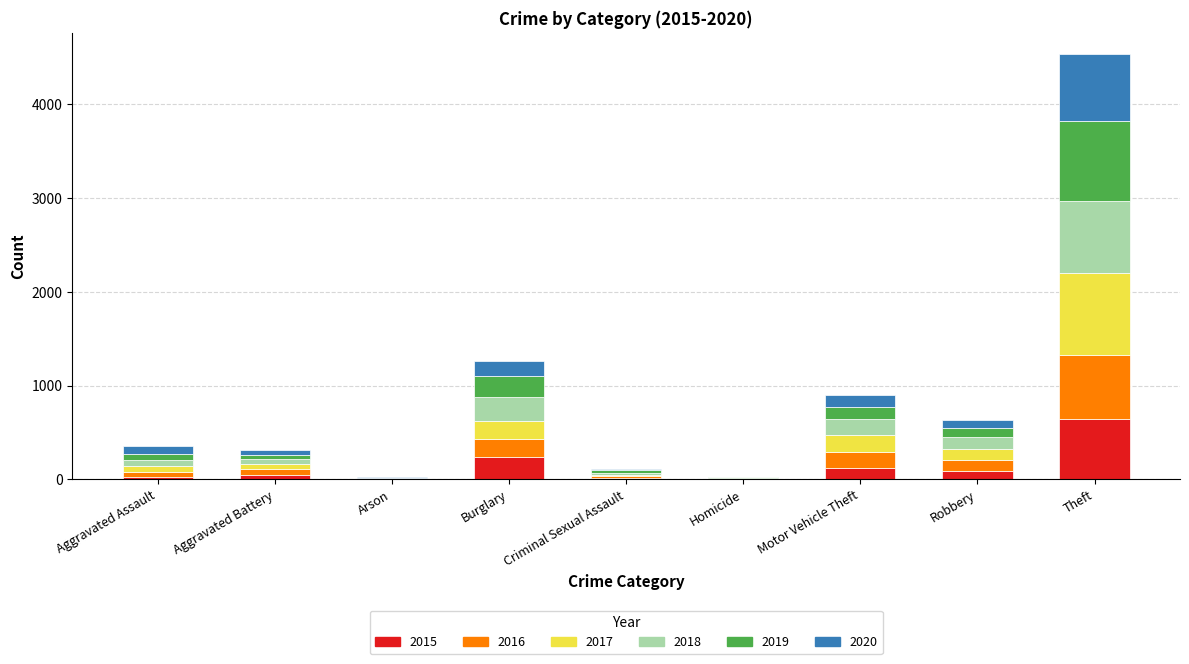

The 2015 series shows 87 at Robbery. True or false?

True